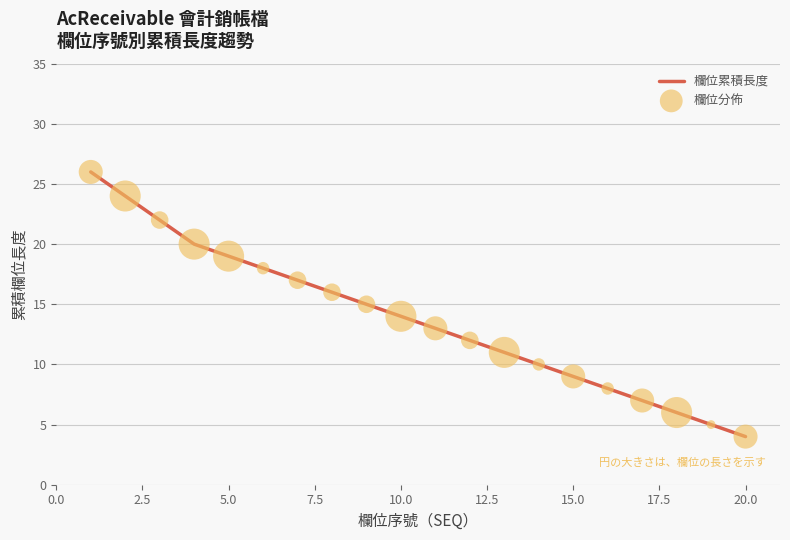

What is the difference between the maximum and minimum values?

22